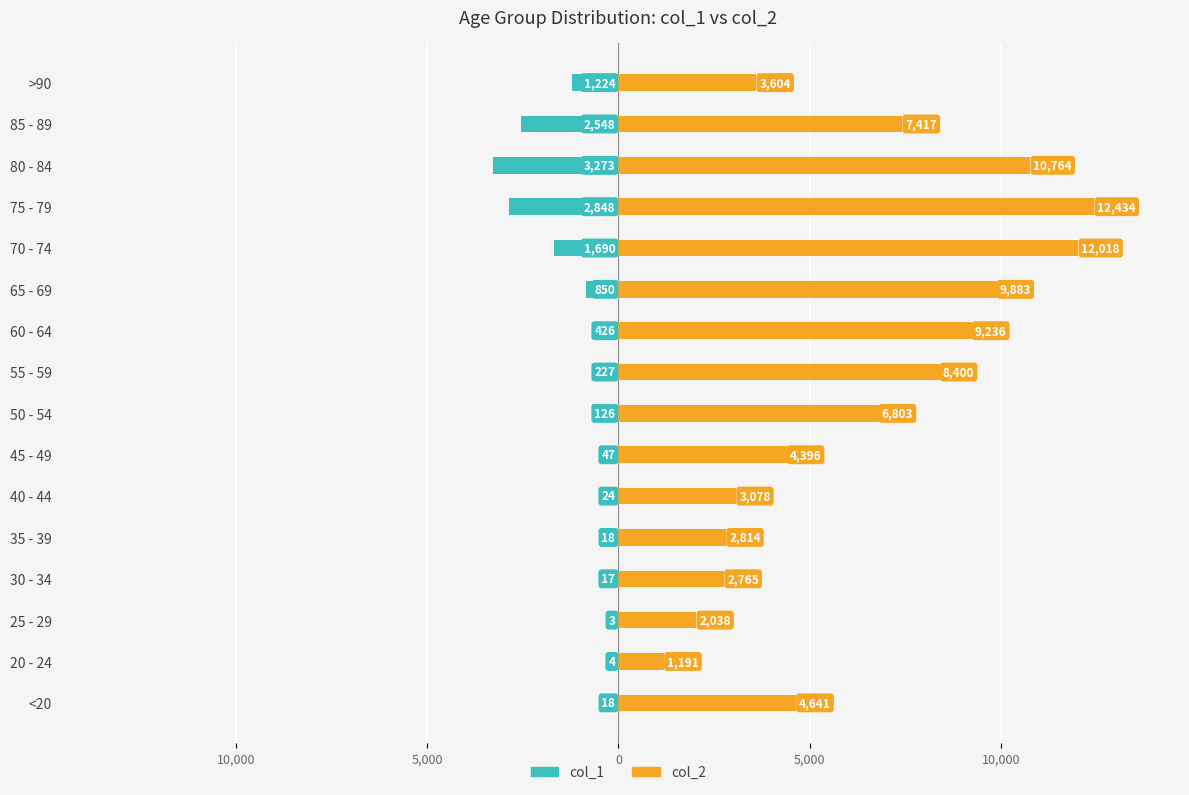

What is the difference between the highest and lowest values at 70 - 74?

13708